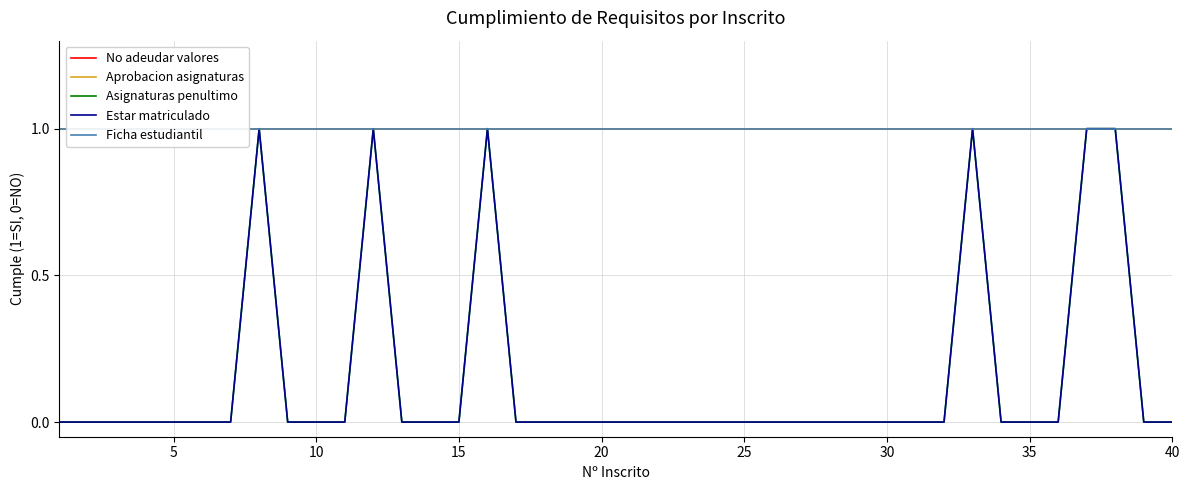

Which series has the largest range (max minus min)?

Asignaturas penultimo